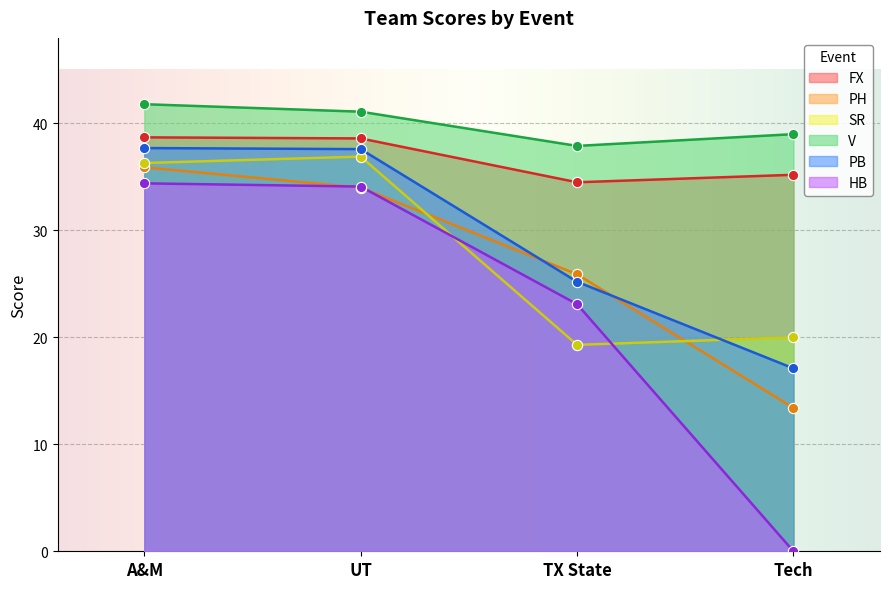

Which series has the largest total across all categories?

V